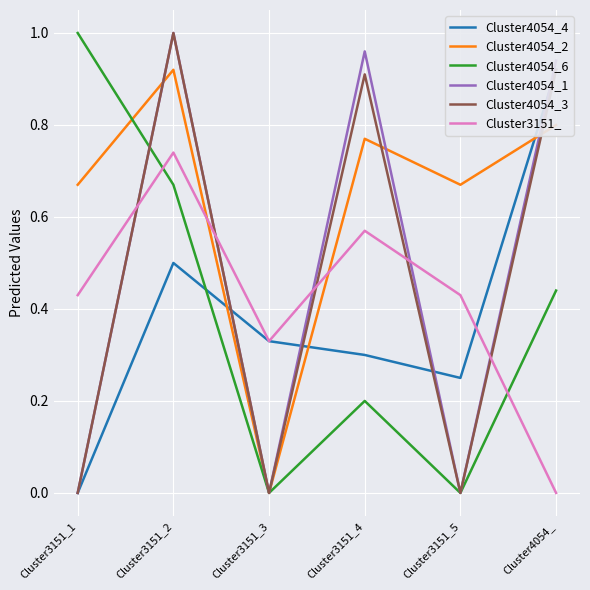

Is this an area chart (filled region under the line)?

No